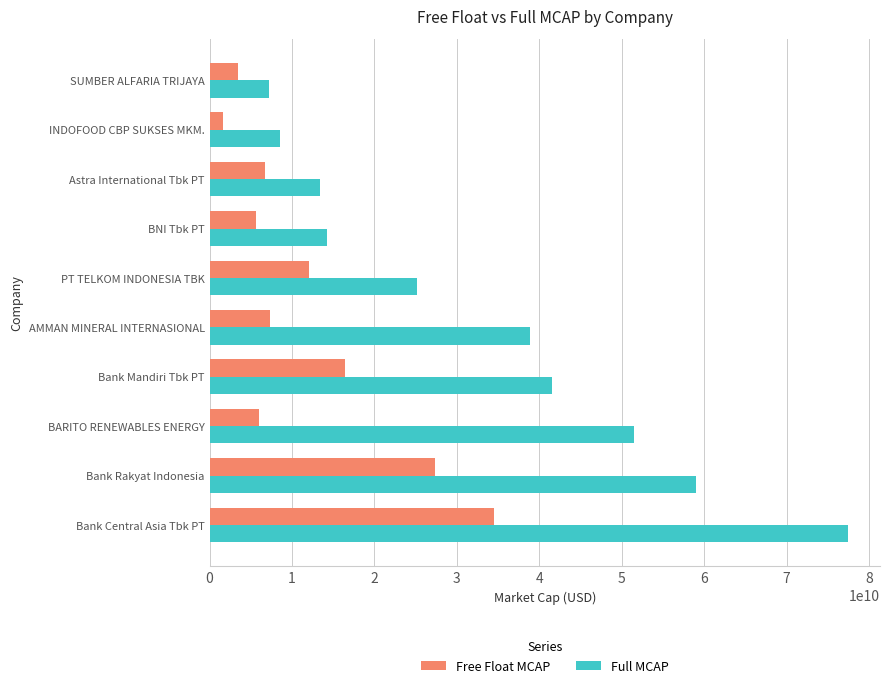

At which label is Free Float MCAP closest to 18069185824?

Bank Mandiri Tbk PT